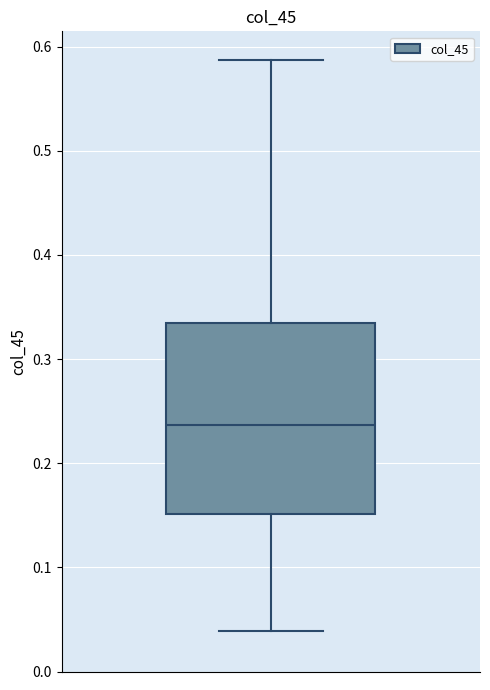

Read this box plot against the y-axis: the position of the median line, the range covered by the box, and the ends of both whiskers. The values are not printed on the chart, so give them approximately, as read against the axis.

median 0.24, box 0.15 to 0.33, whiskers 0.04 to 0.59